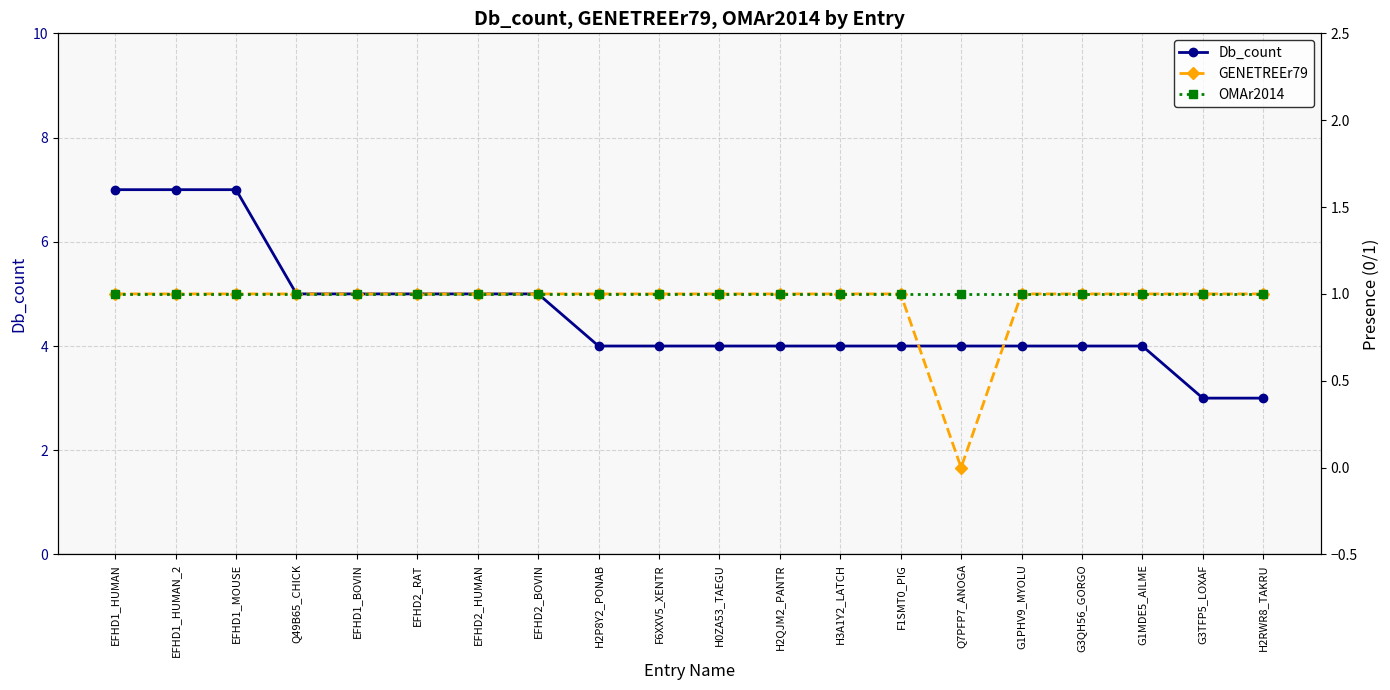

What is the spread (max minus min) of values at EFHD2_RAT?

4